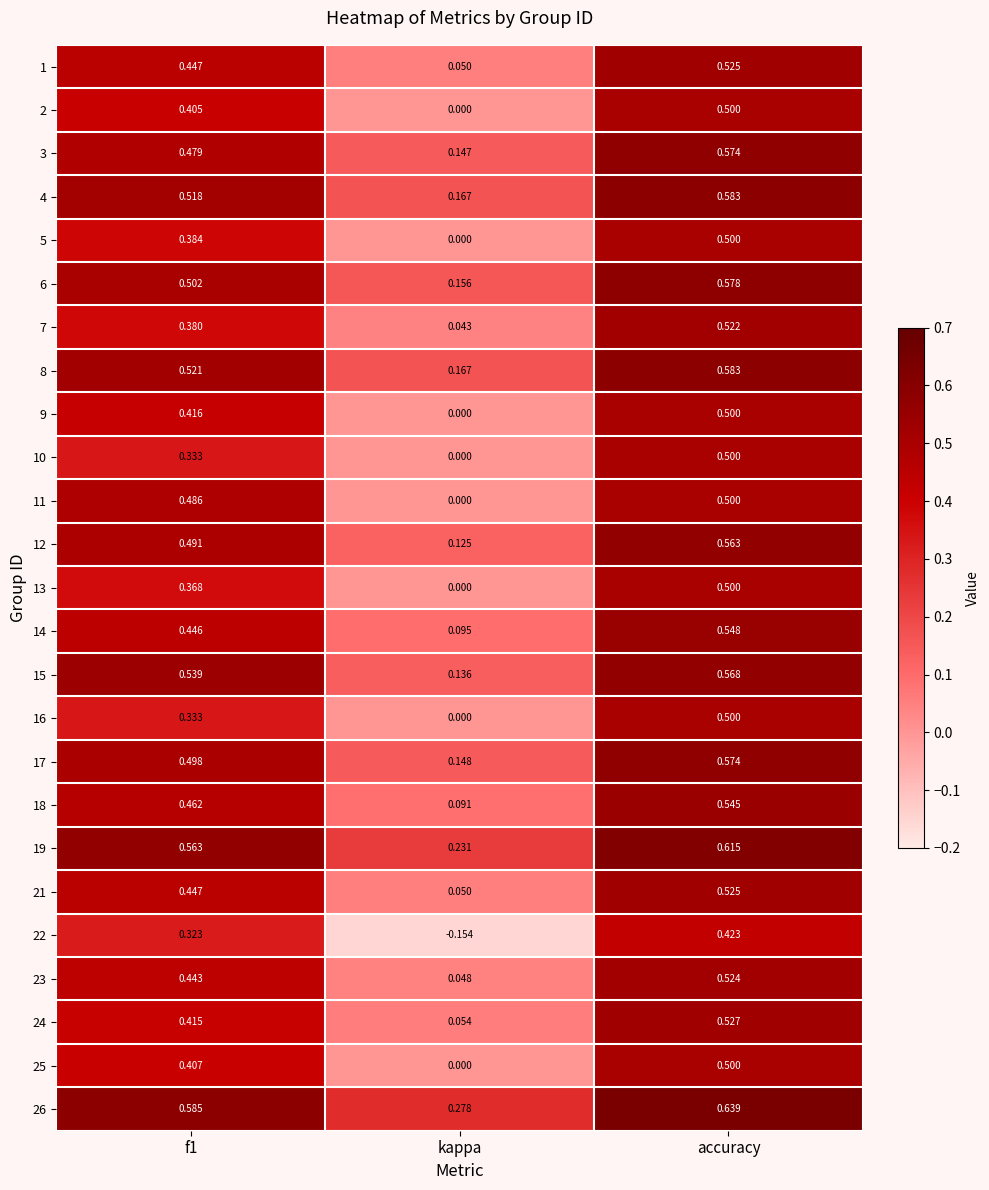

Which category has the lowest value in the 26 series?

kappa